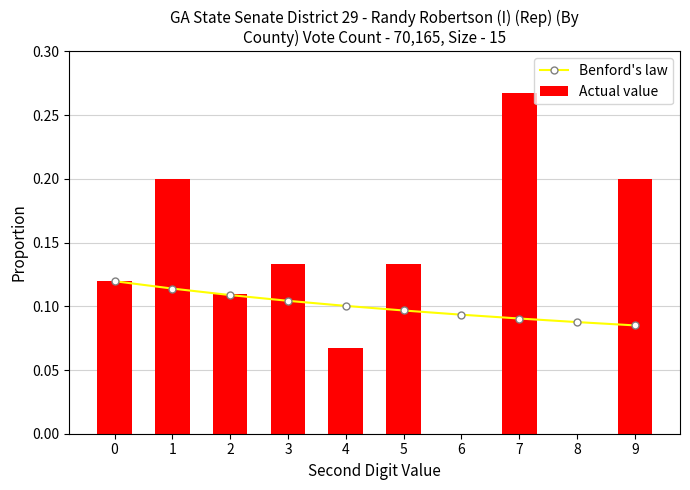

How many data points in Actual value are above 0?

8